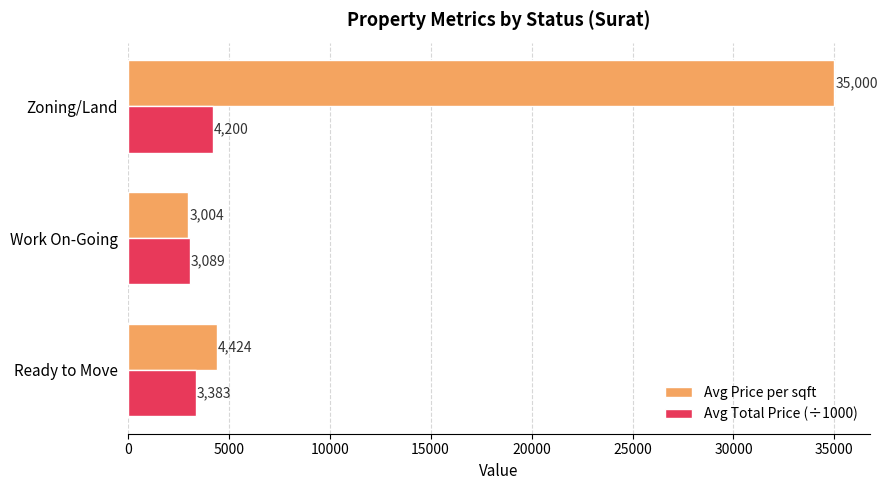

At which label does Avg Total Price (÷1000) reach its minimum?

Work On-Going